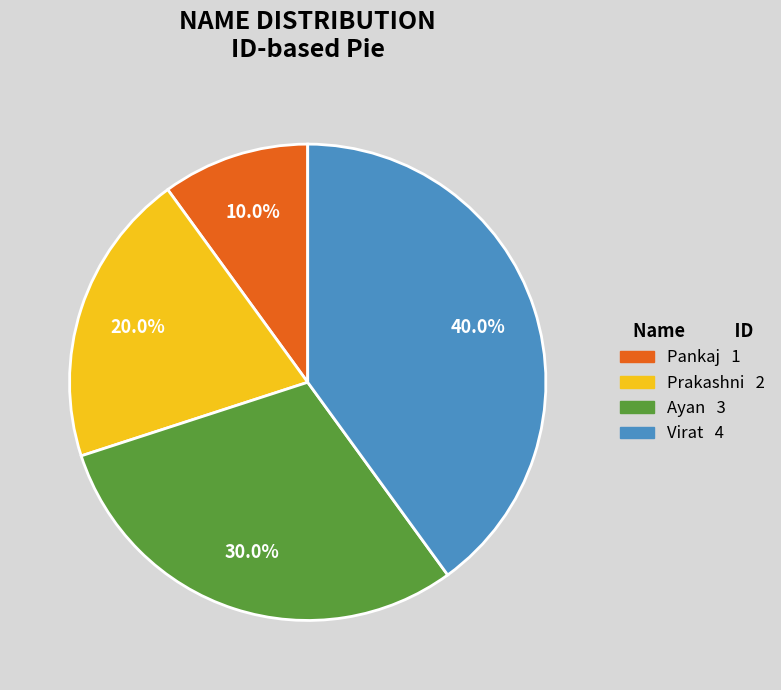

What is the total percentage of Virat and Pankaj?

50.0%